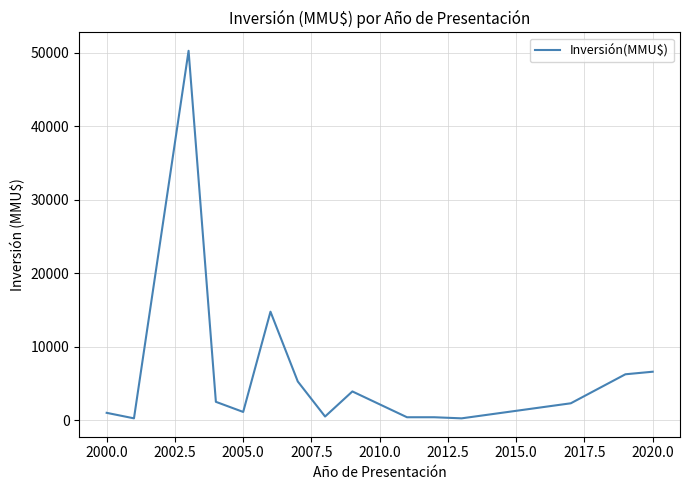

What is the maximum value shown in the chart?

50300